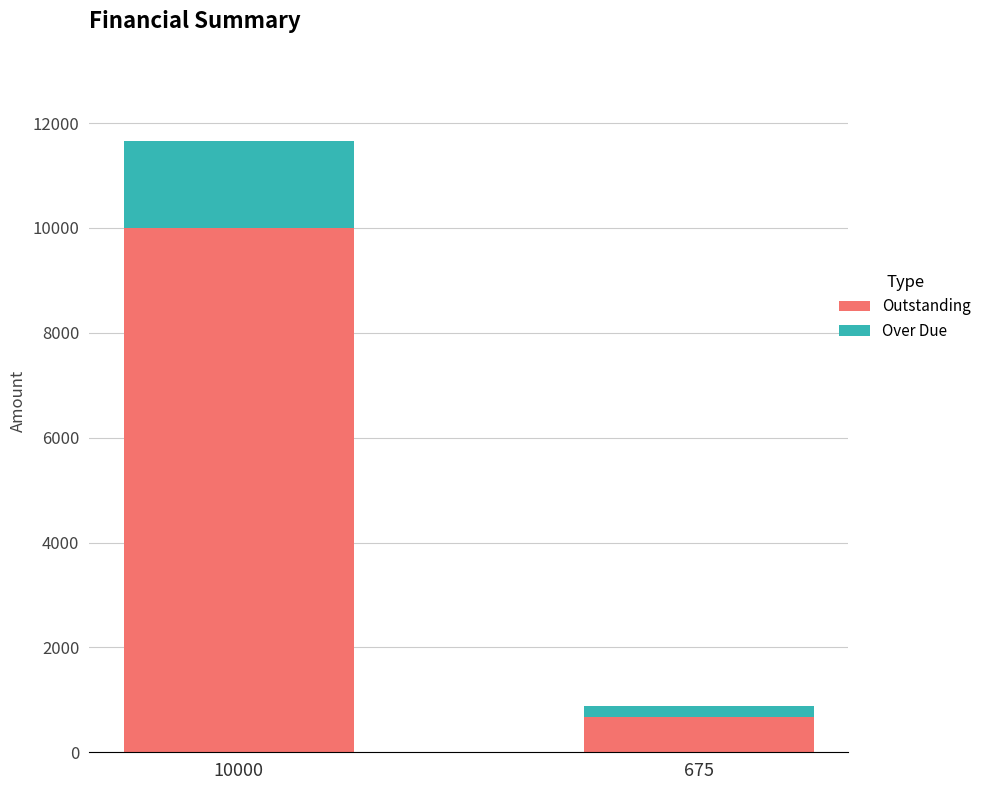

True or false: Outstanding has a value of 675.0 at 675.

True